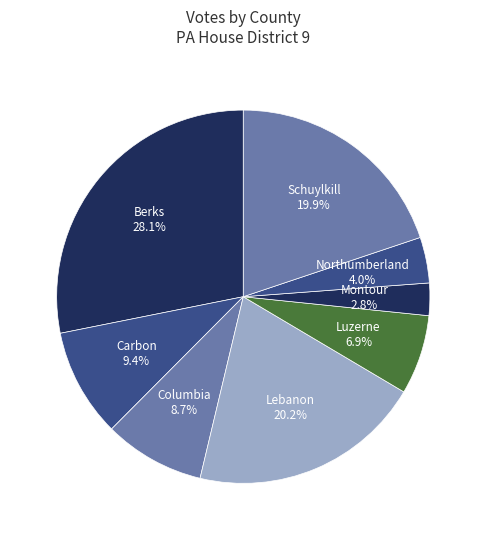

Count the number of slices in the pie.

8